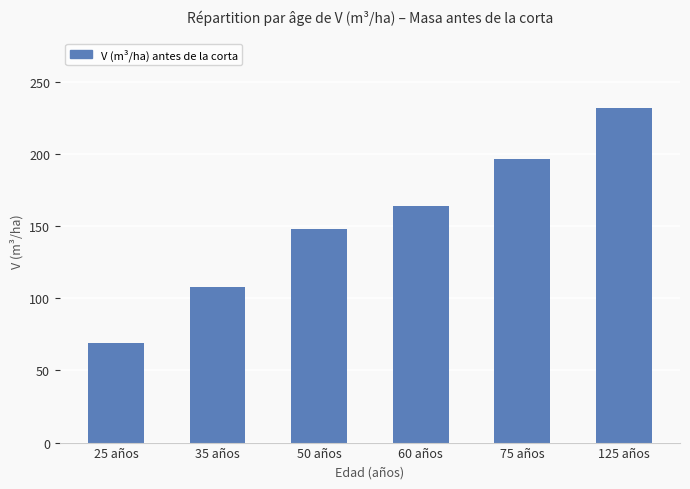

How many distinct data groups are displayed?

1